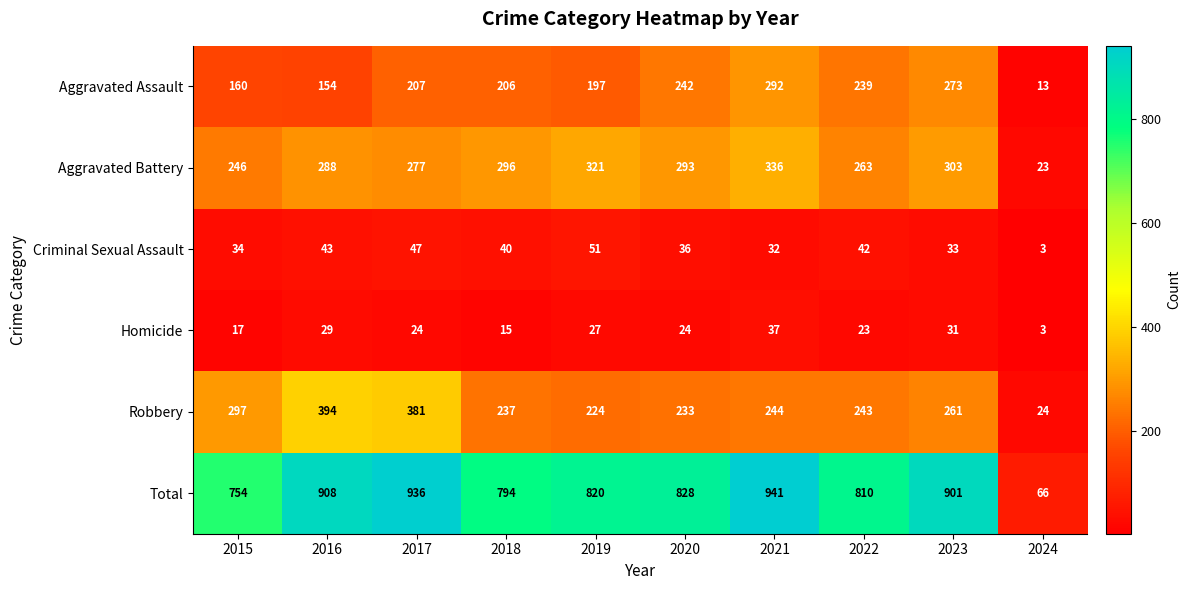

Read the Aggravated Battery value at 2016.

288